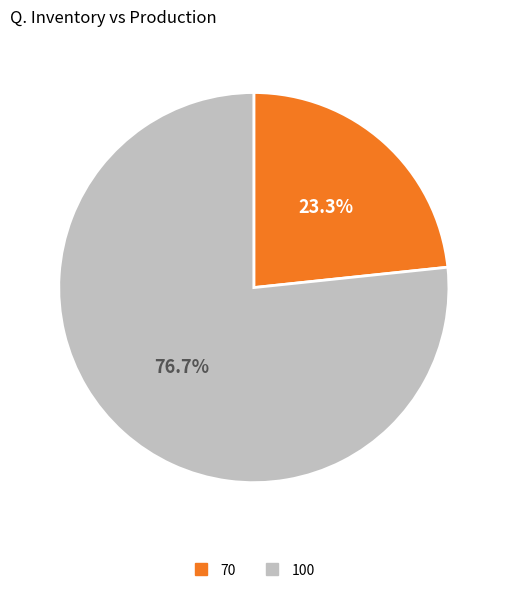

Which has a higher value, 70 or 100?

100